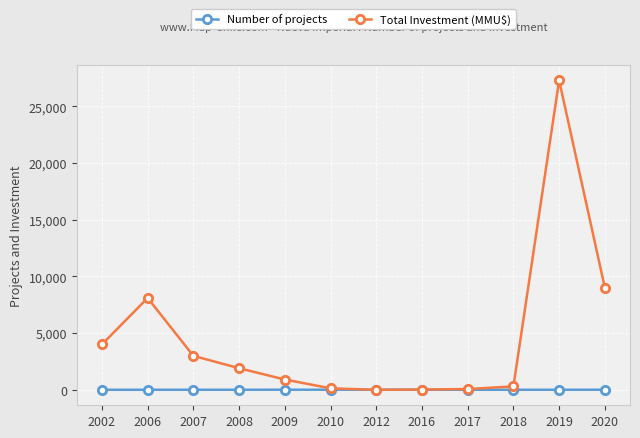

Which label corresponds to the largest value in the chart?

2019